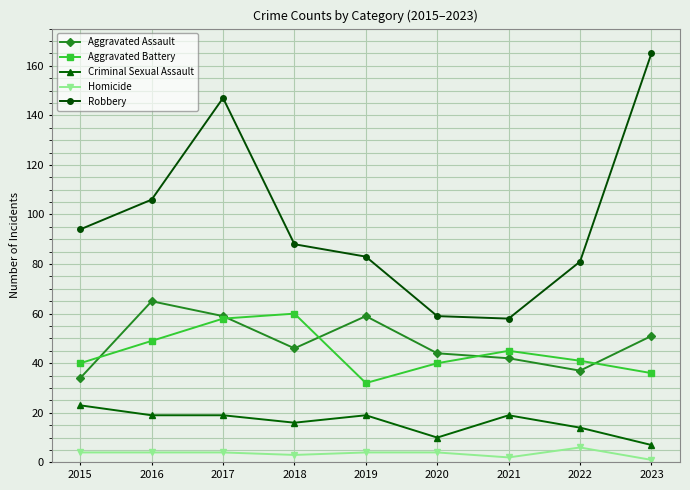

How many lines are shown in the chart?

5